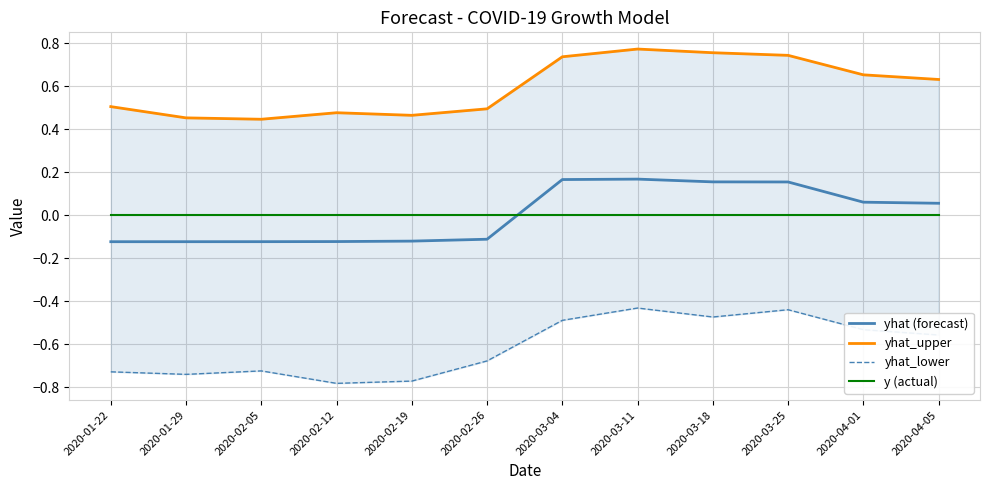

What is the total value across all series at 2020-02-26?

-0.3